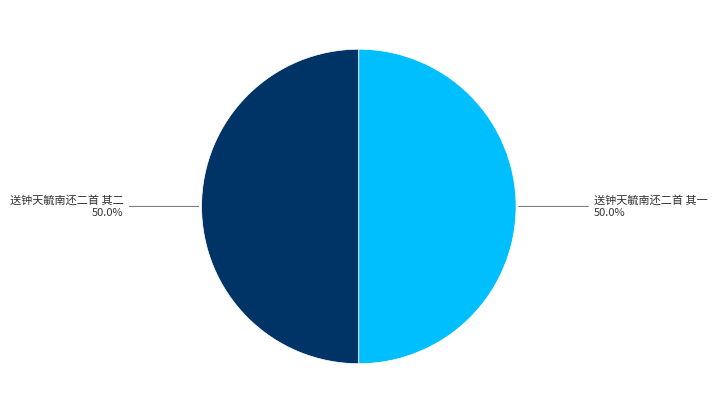

What is the largest slice in the pie chart?

送钟天毓南还二首 其二